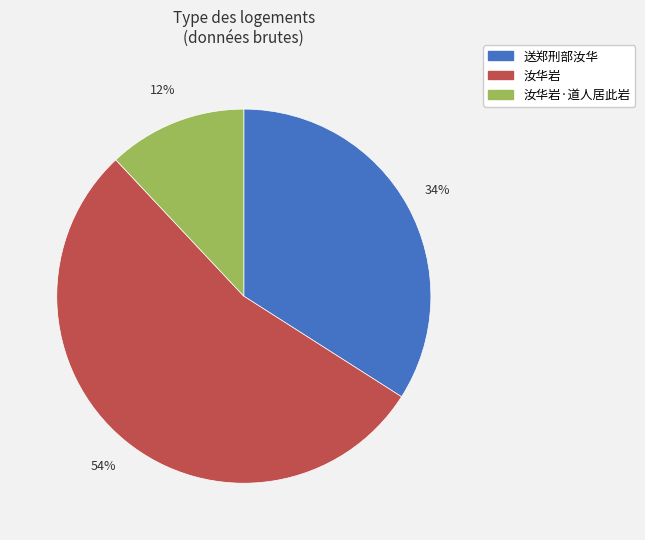

To the nearest percent, what is the difference between the largest and smallest slice percentages?

42%